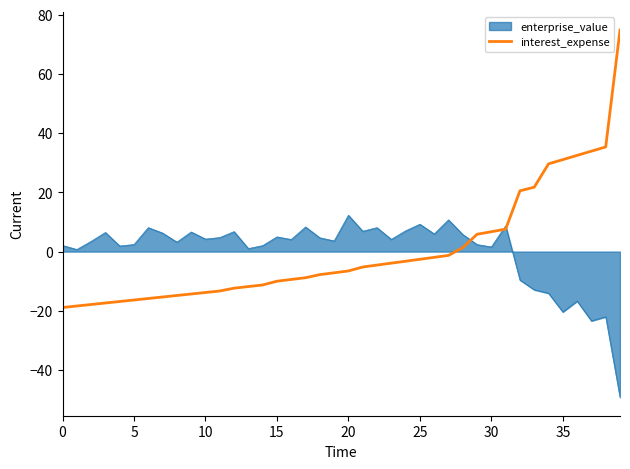

List the series in order of their peak value, lowest first.

enterprise_value, interest_expense